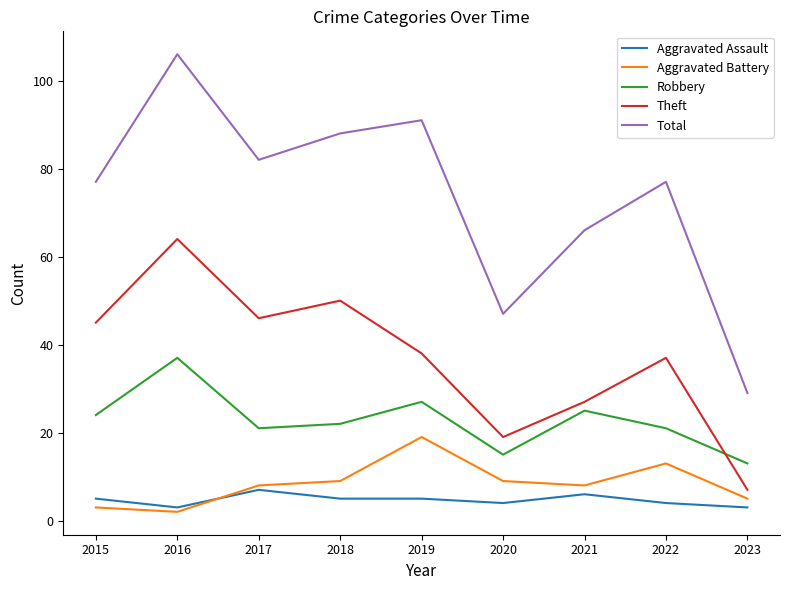

The Aggravated Assault series shows 5 at 2018. True or false?

True